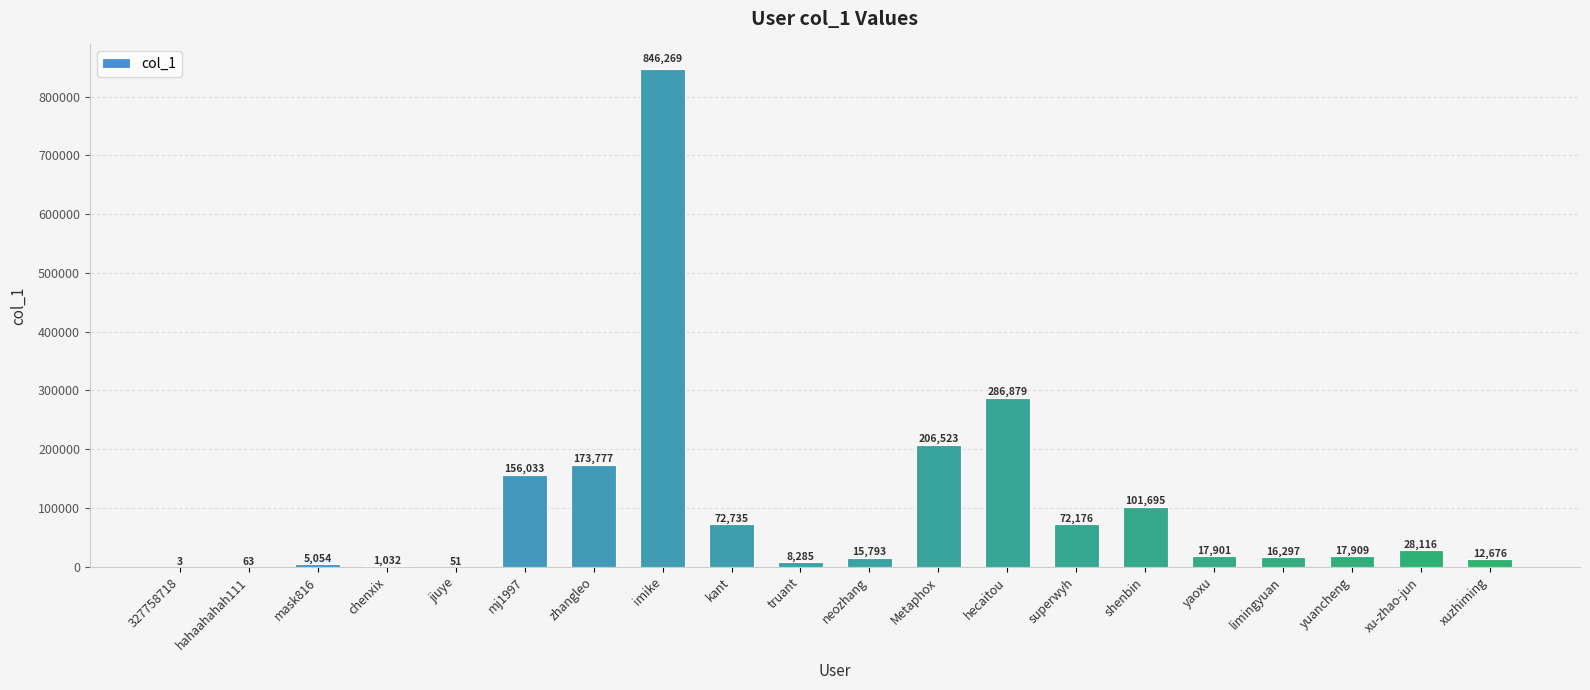

Count the number of categories in the chart.

20